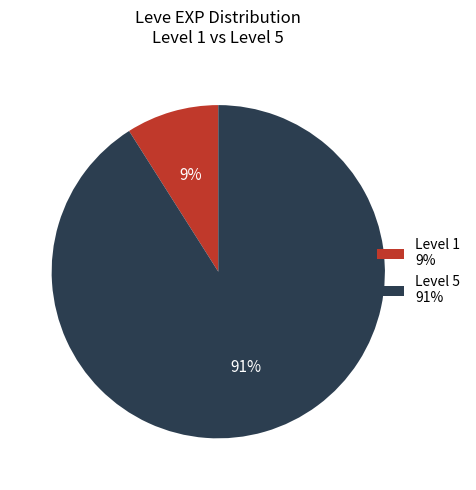

What percentage is the Level 5 91% slice, to the nearest percent?

91%